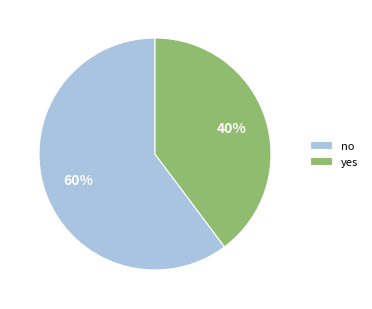

To the nearest percent, what is the average slice percentage?

50%